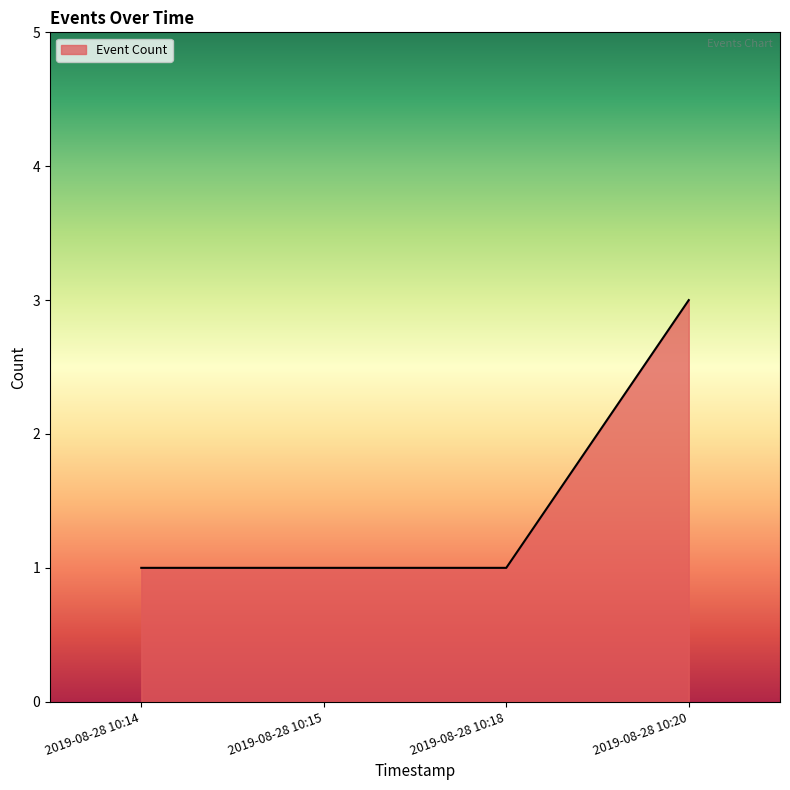

Approximately how many times larger is the value at 2019-08-28 10:18 compared to 2019-08-28 10:14?

1.0